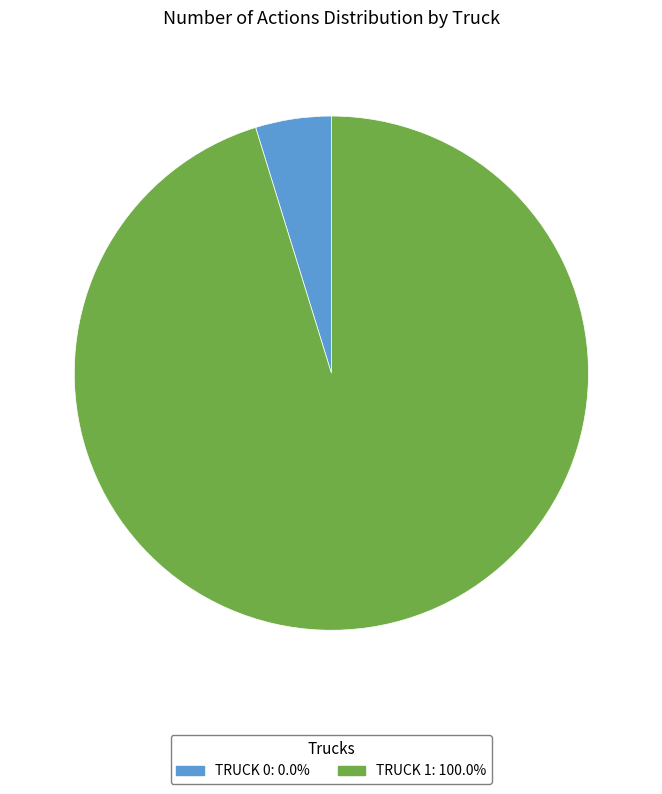

Is there a majority slice in this chart?

Yes